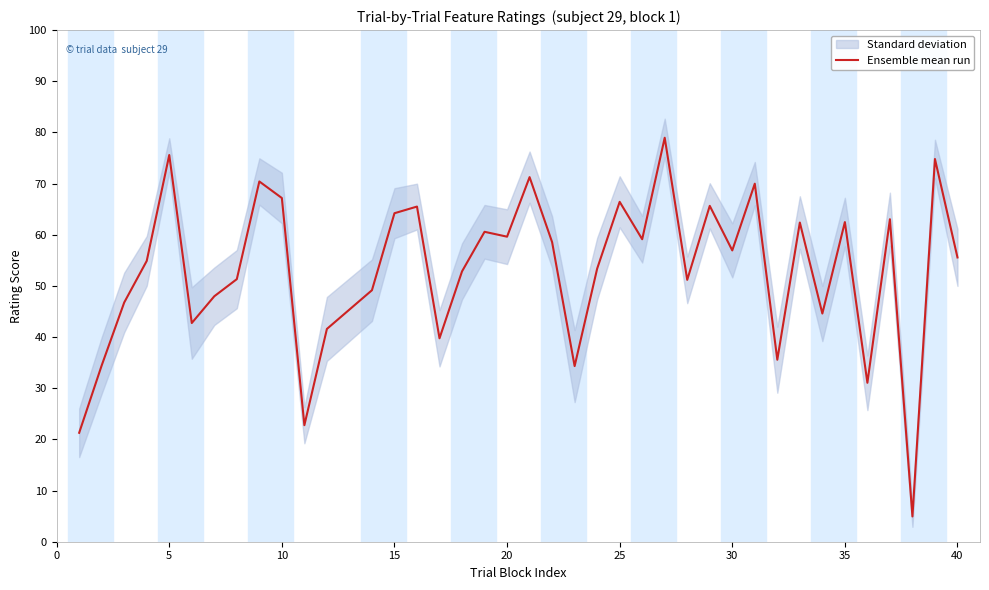

Is it true that Ensemble mean run equals 56.9 at 30?

True